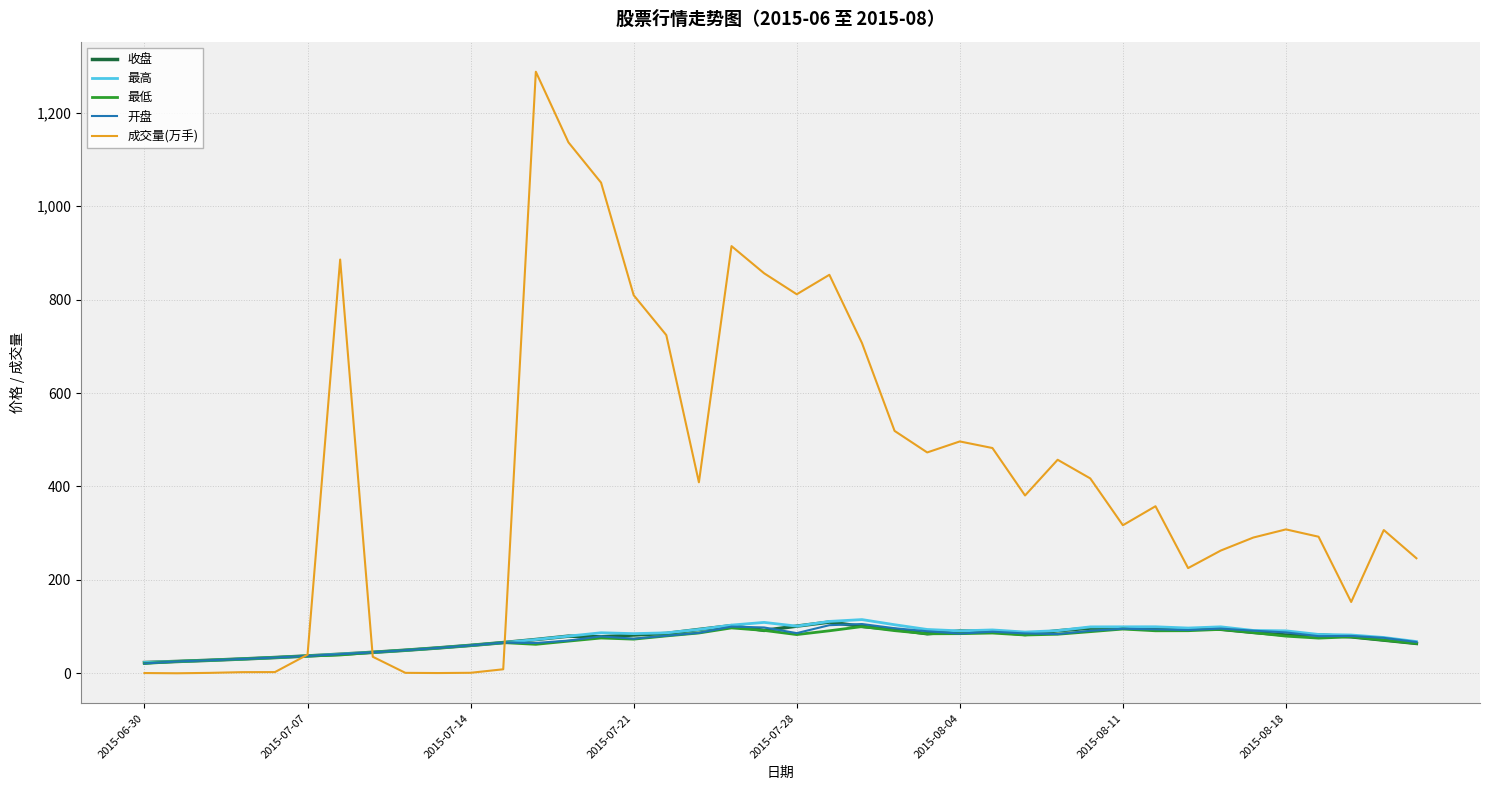

Which series has the largest total across all categories?

成交量(万手)